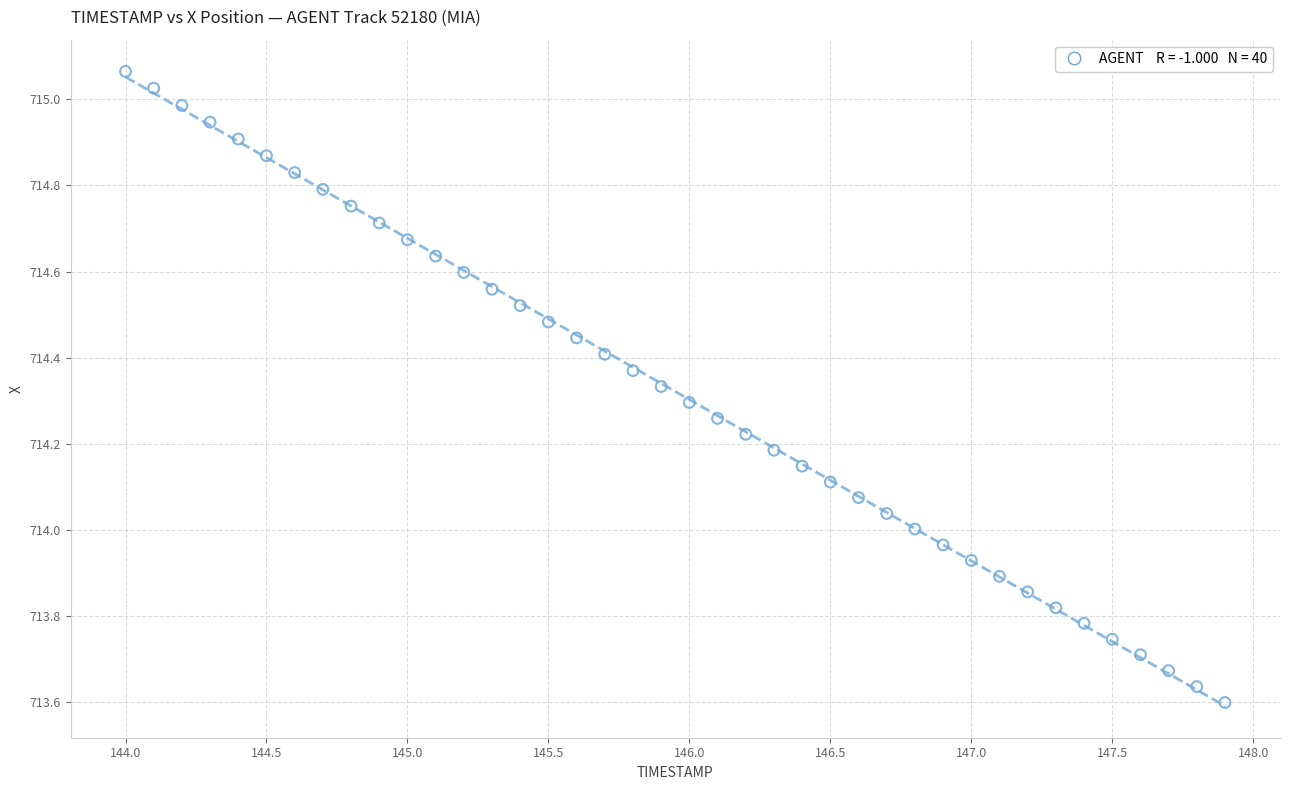

What is the range of Y values (max minus min)?

1.5